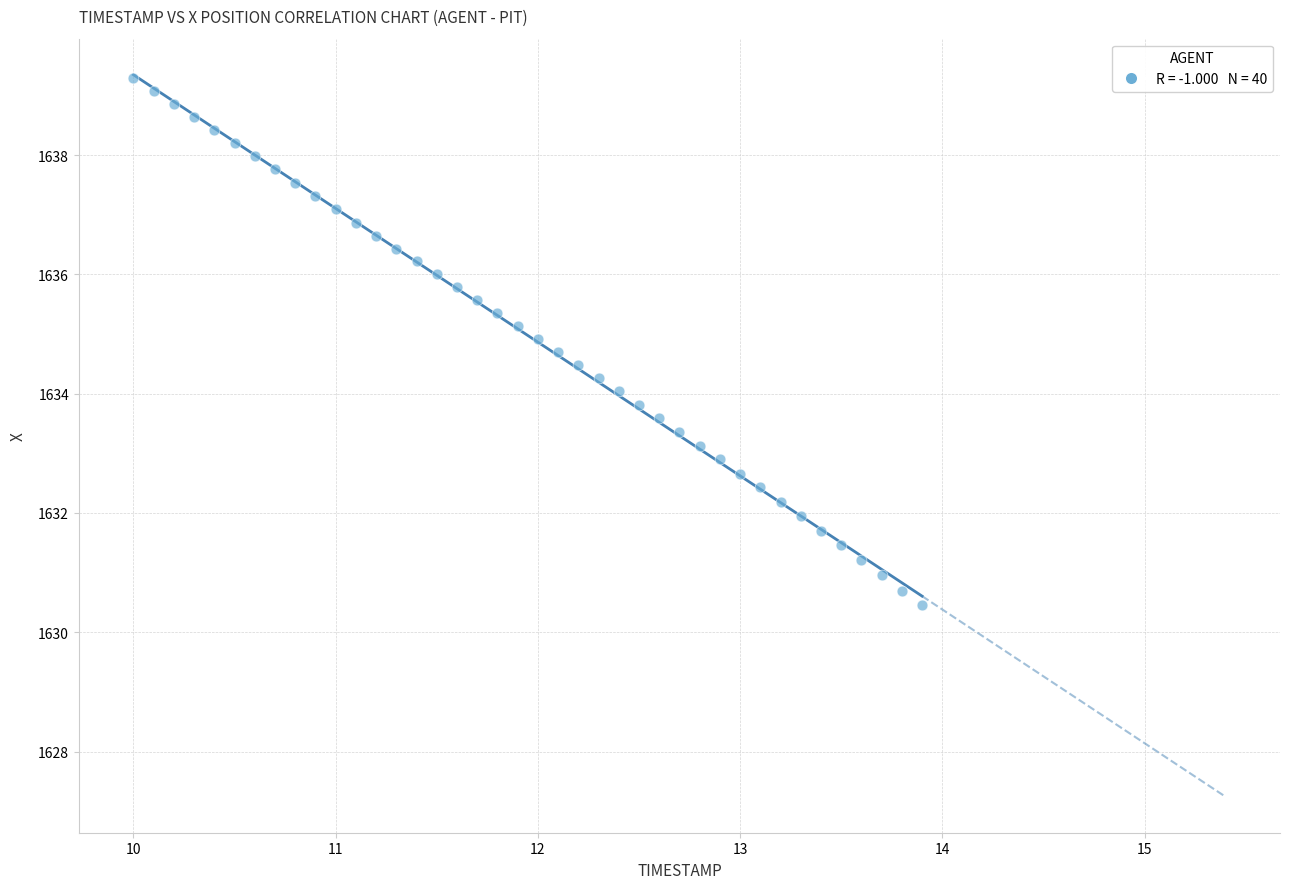

What is the range of Y values (max minus min)?

8.8